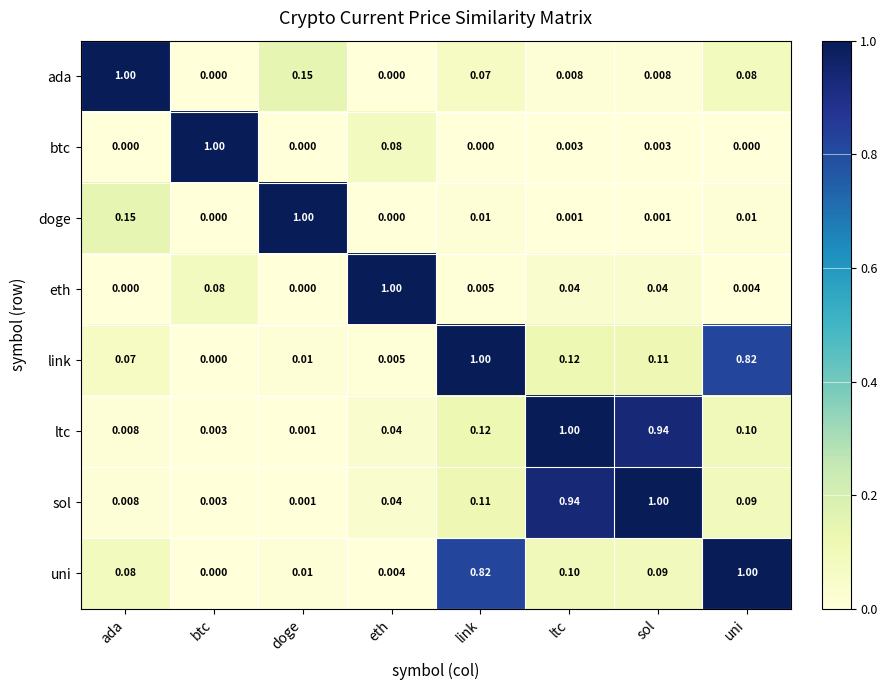

At which label does btc reach its peak?

btc